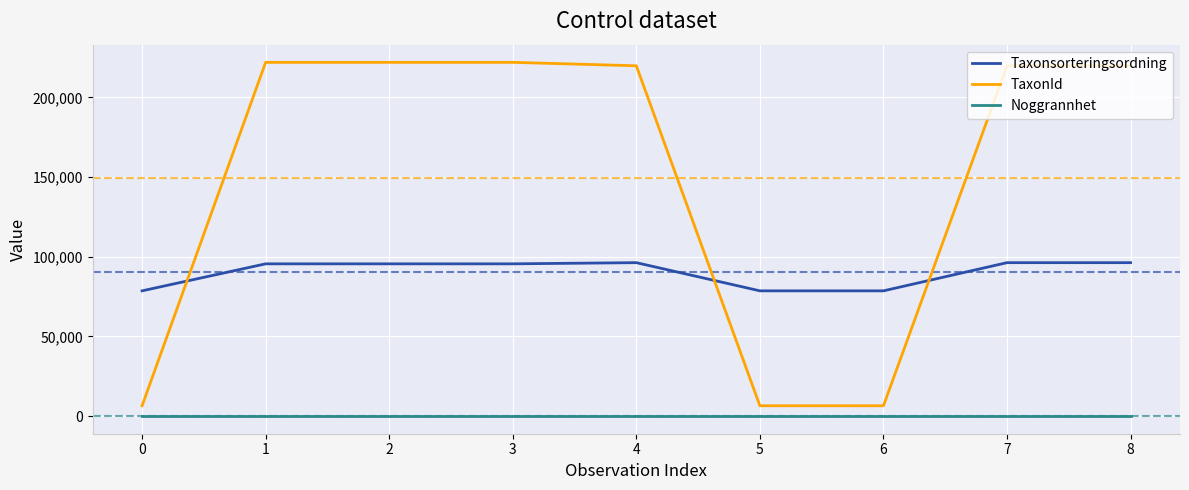

What is the sum of the TaxonId values at 8 and 7?

439580